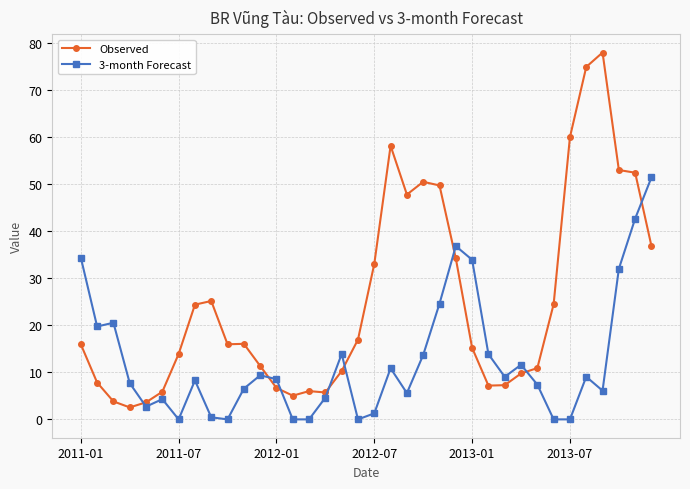

In Observed, how many points are higher than both neighbors (excluding endpoints)?

6